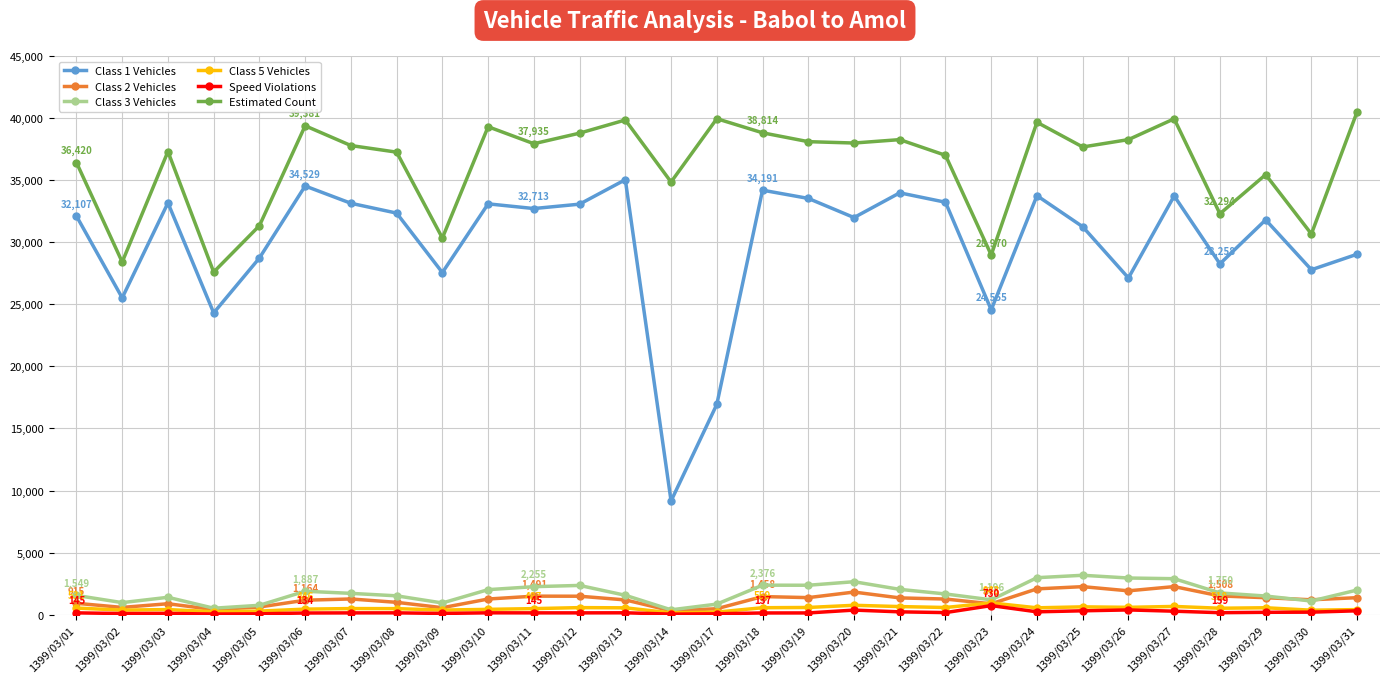

Which series has the widest spread of values?

Class 1 Vehicles